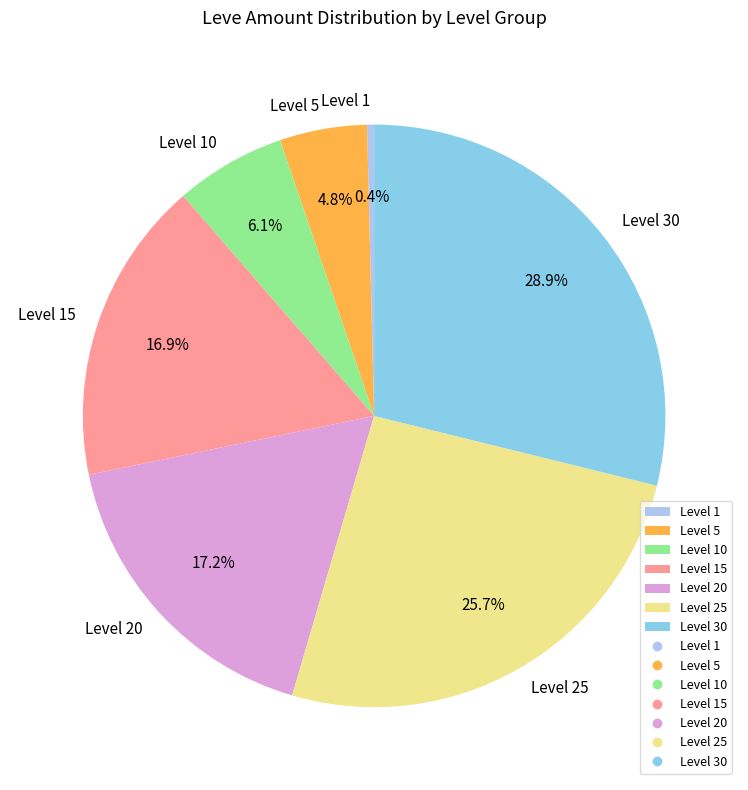

Which slice is the smallest?

Level 1